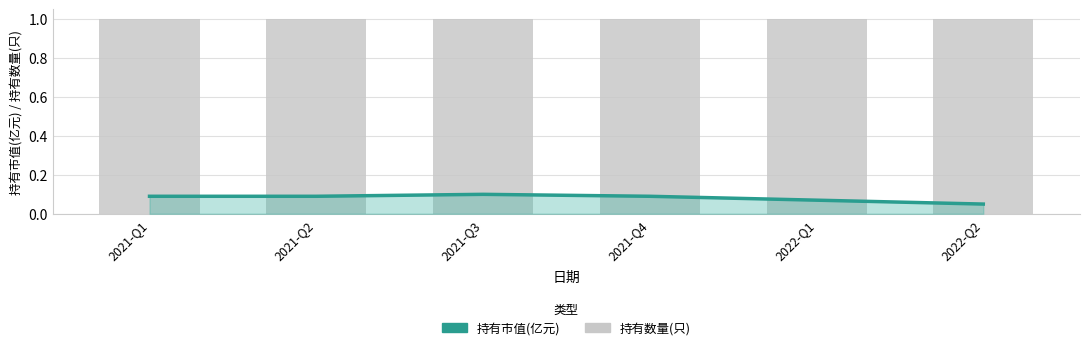

What is the maximum value for 持有数量(只)?

1.0